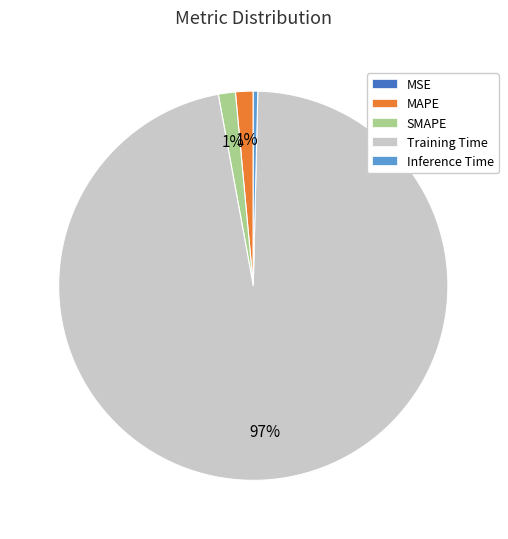

To the nearest percent, what percentage of the pie is MAPE?

1%